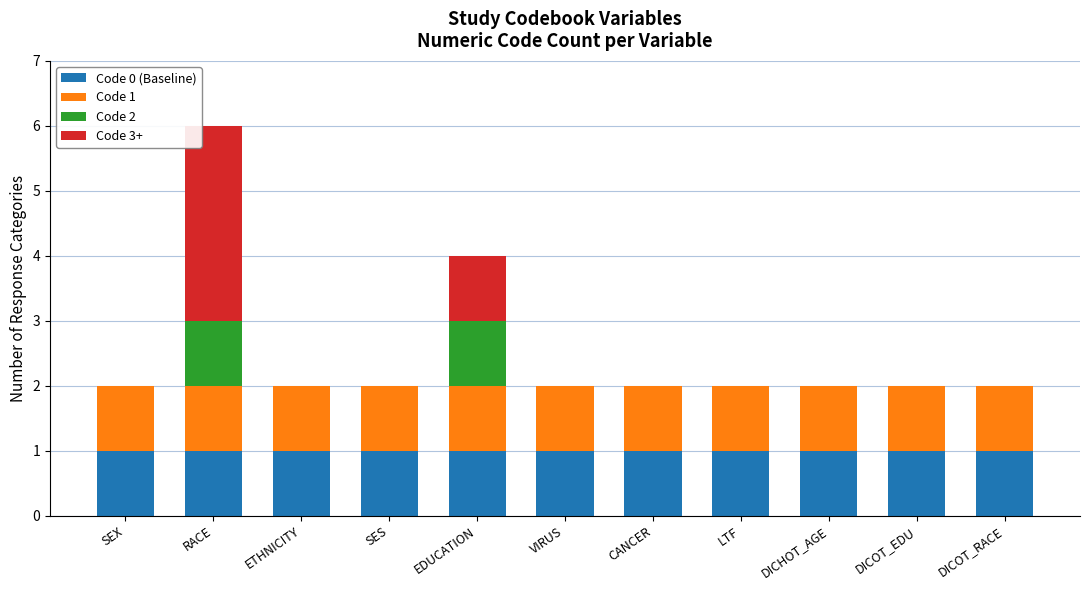

Is it true that Code 0 (Baseline) equals 1 at DICOT_RACE?

True